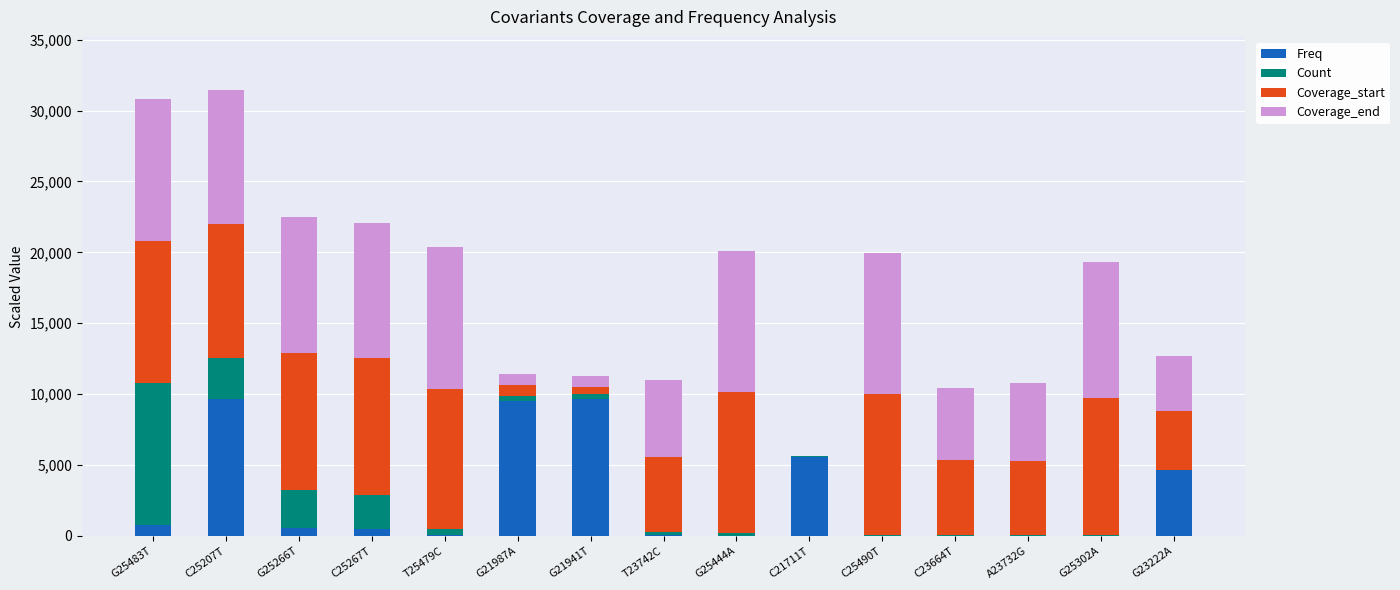

What is the total value across all series at G25483T?

30787.4